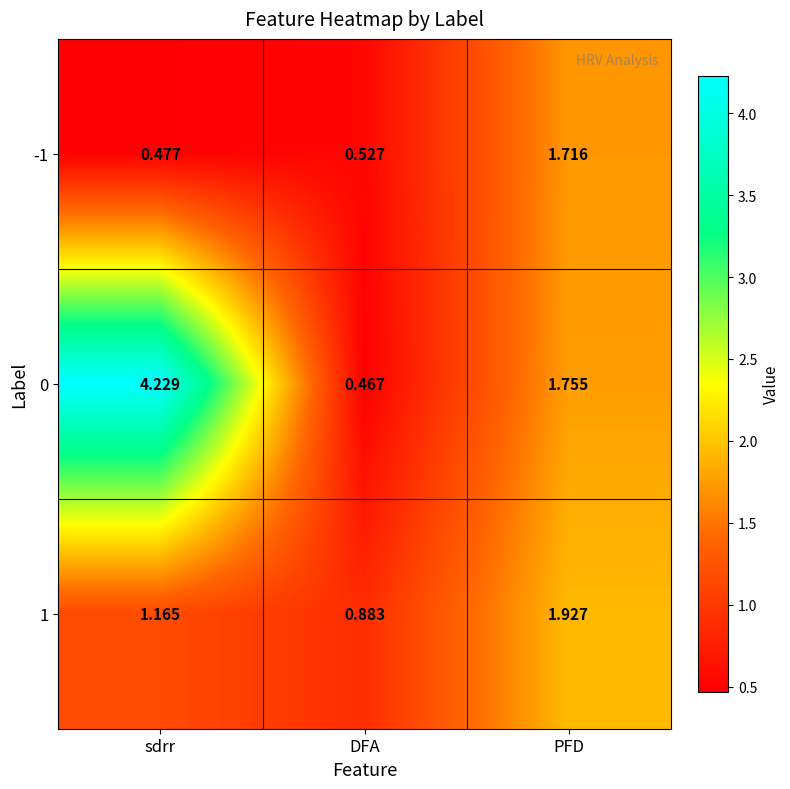

Rank the categories by 1 value from lowest to highest.

DFA, sdrr, PFD